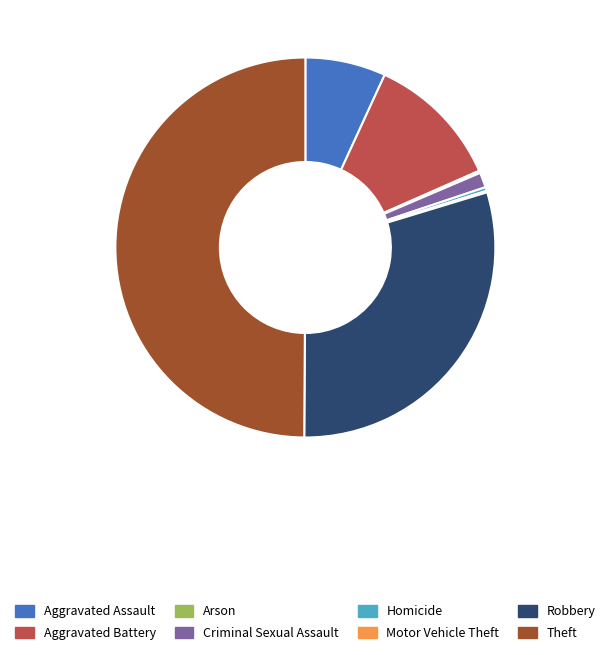

Is it true that Homicide is 0% of the pie?

True